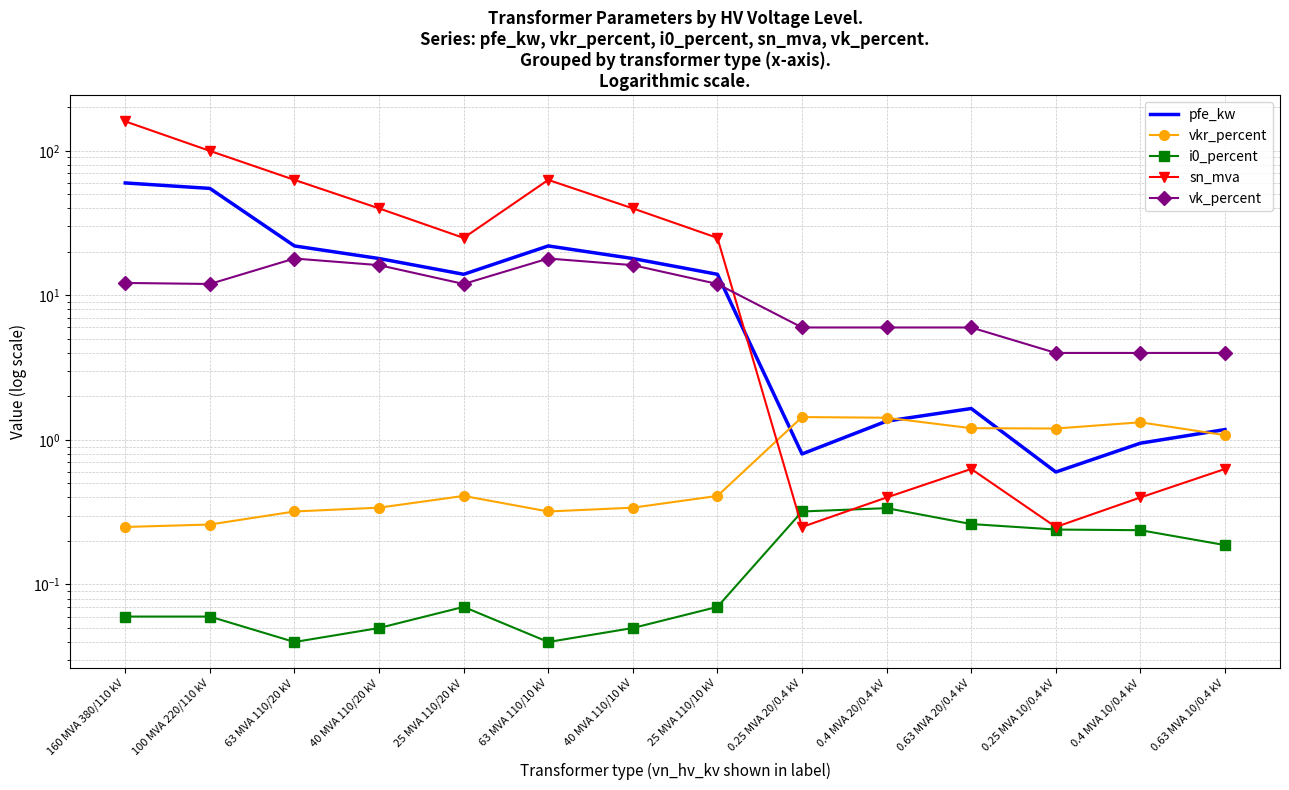

What is the difference between the maximum and minimum values in the i0_percent series?

0.3